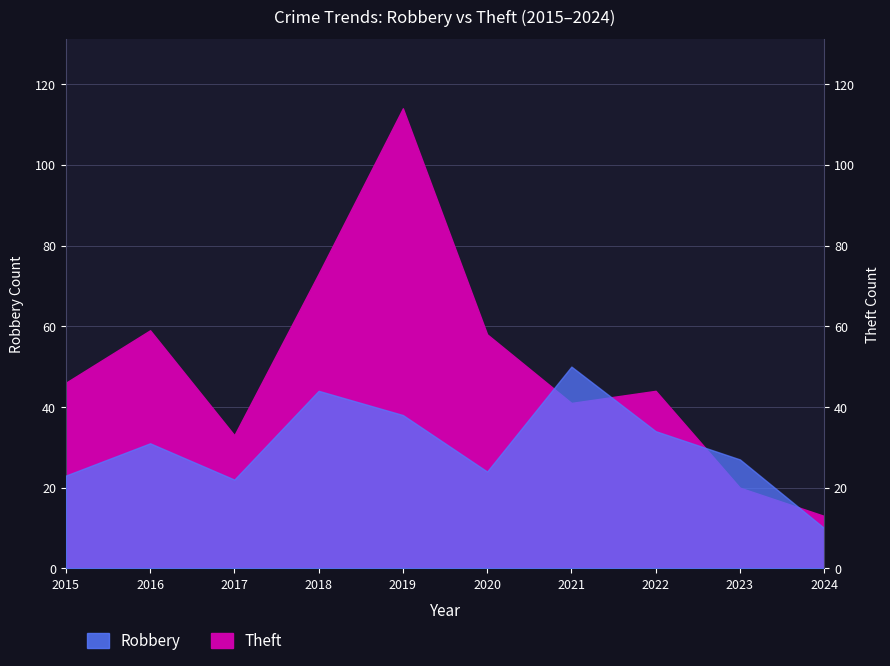

What is the value of the Theft point at the 3rd from the left?

33